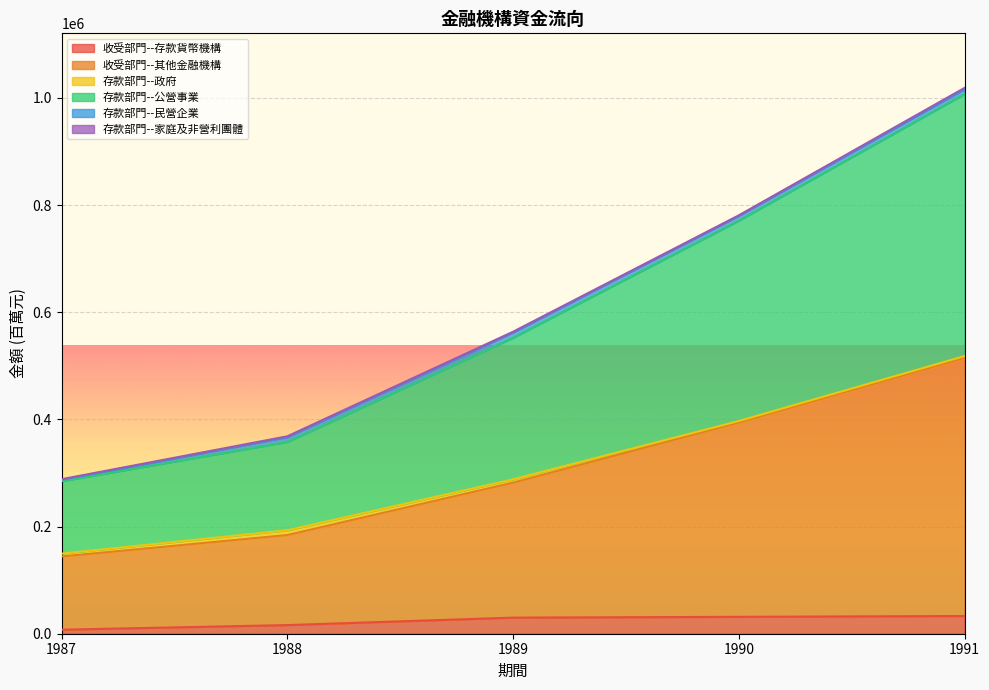

What is the sum of all 收受部門--存款貨幣機構 values?

118240